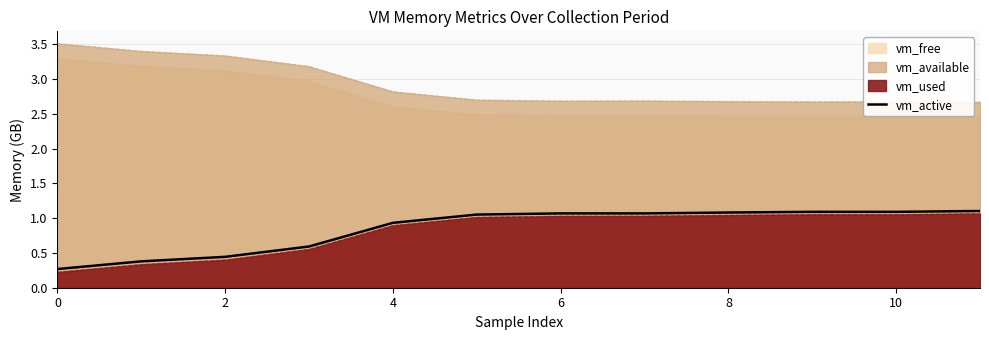

What is the average value?

0.8